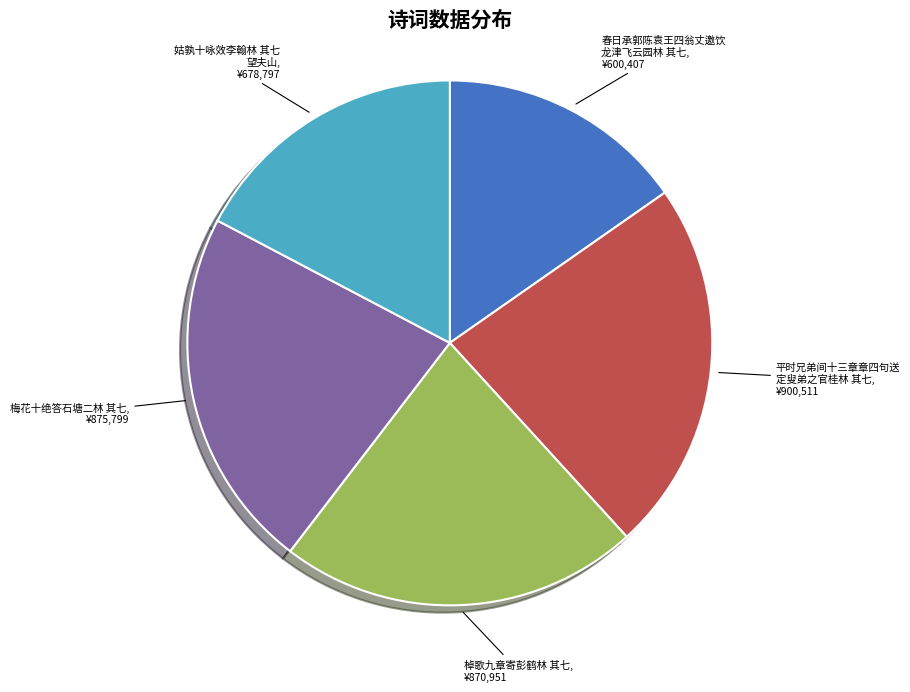

Which slice is the smallest?

春日承郭陈袁王四翁丈邀饮 龙津飞云园林 其七